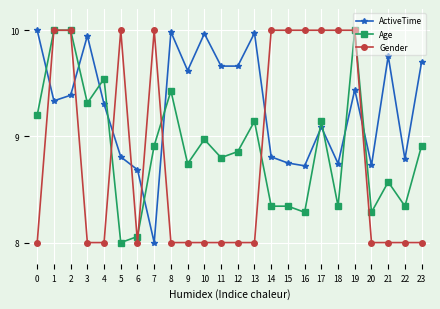

Is this an area chart (filled region under the line)?

No